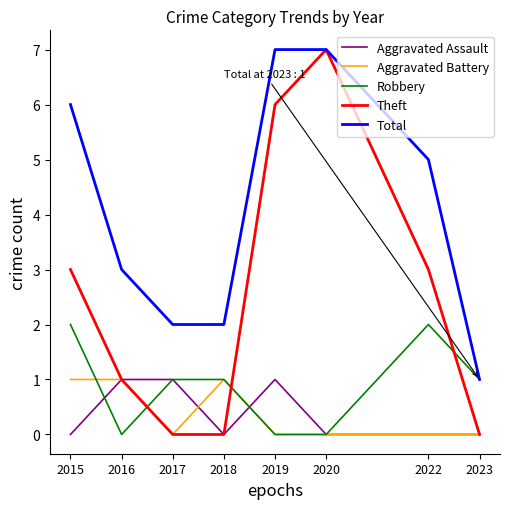

Count the number of data series in this chart.

5